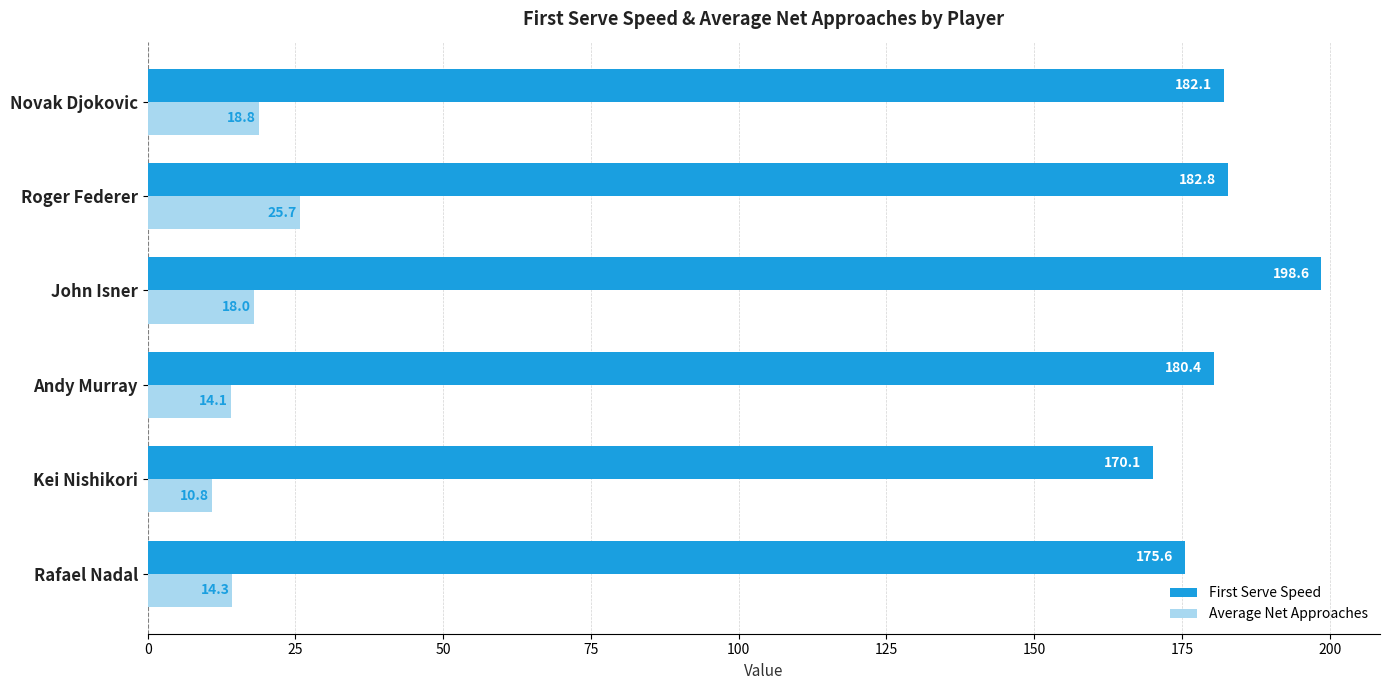

What is the sum of all First Serve Speed values?

1089.6